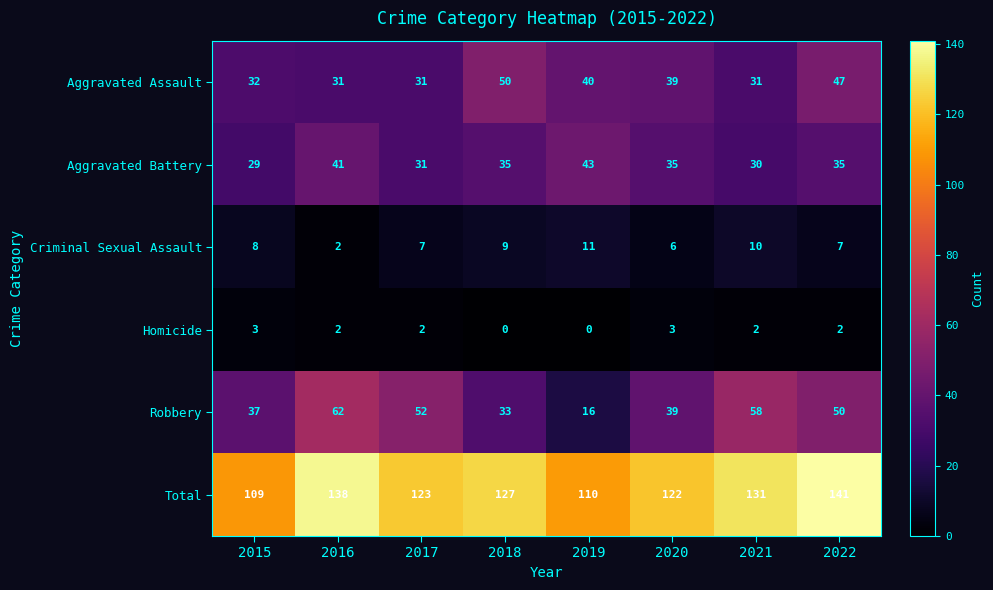

At which label is Criminal Sexual Assault closest to 6?

2020